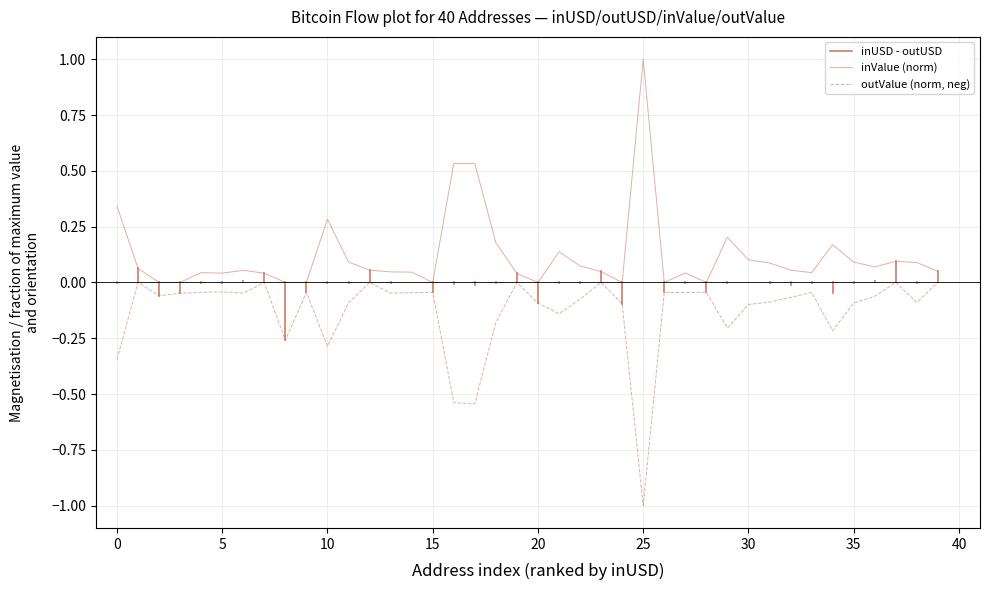

True or false: inUSD and outUSD intersect in this chart.

False